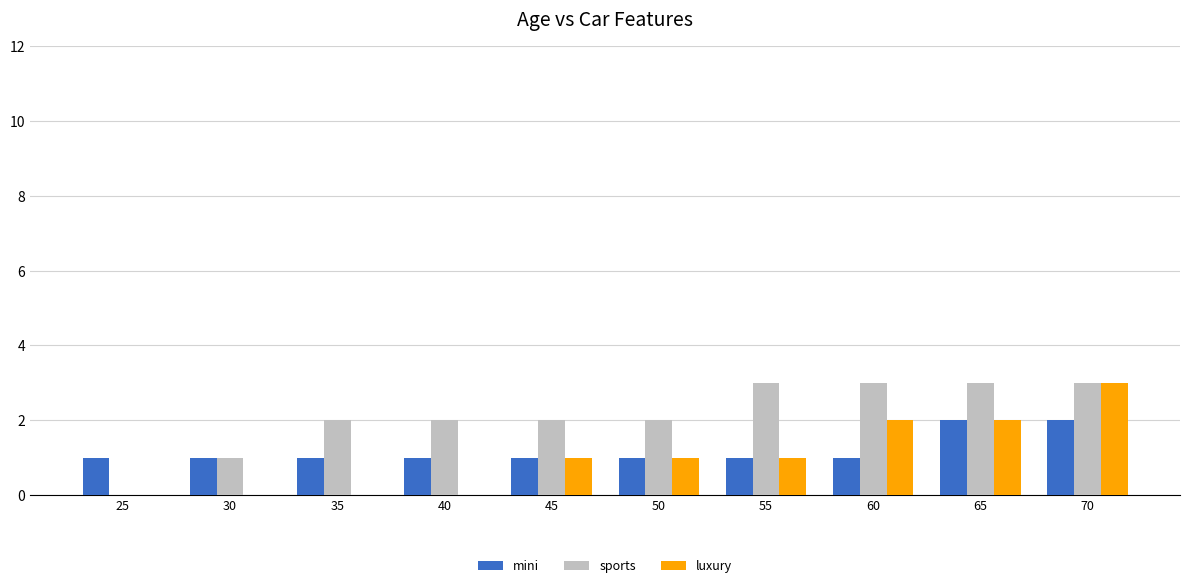

The sports series shows 3 at 65. True or false?

True